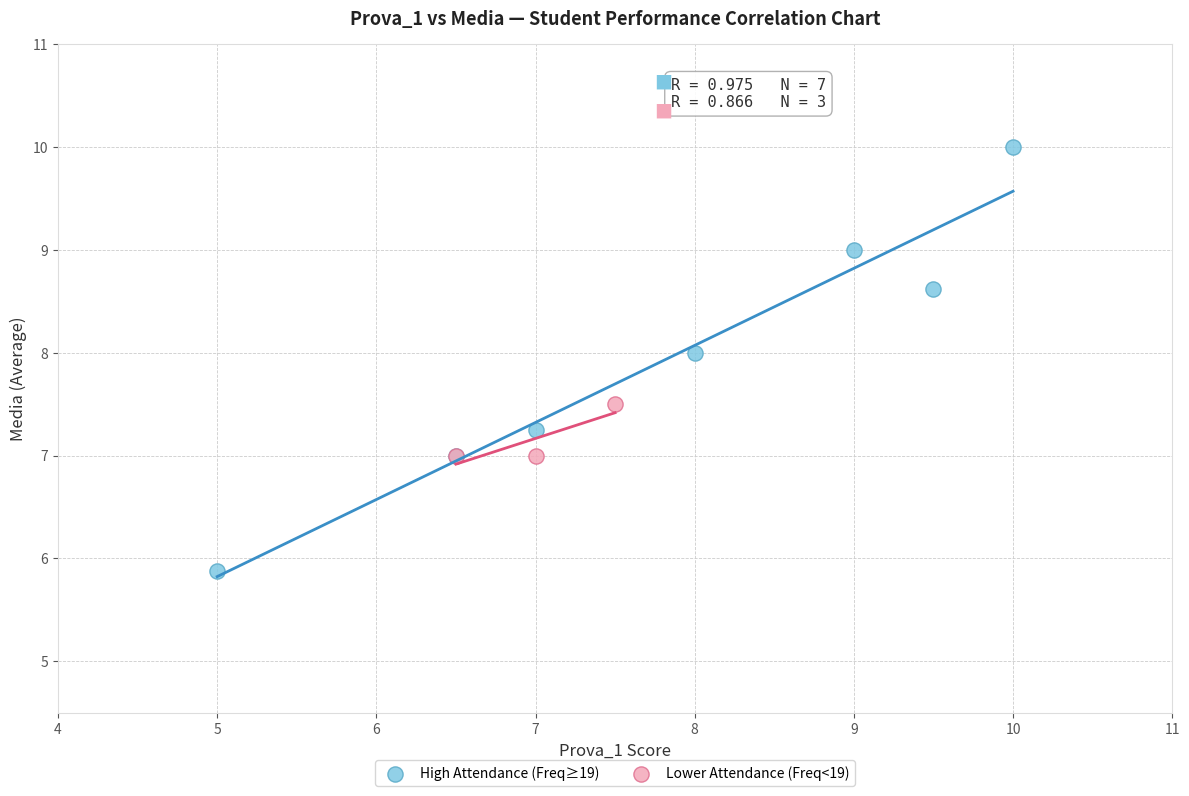

Which series contains the lowest Y value?

High Attendance (Freq≥19)